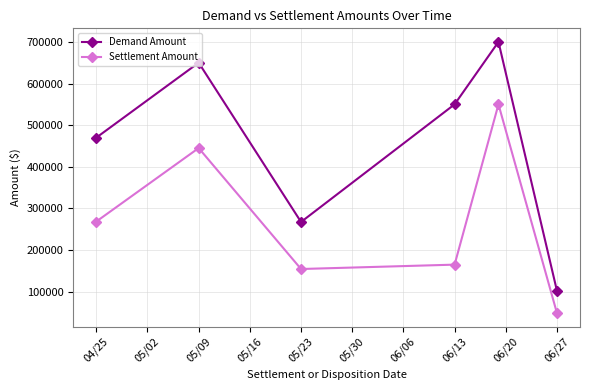

How many interior local valleys does the Demand Amount series have?

1